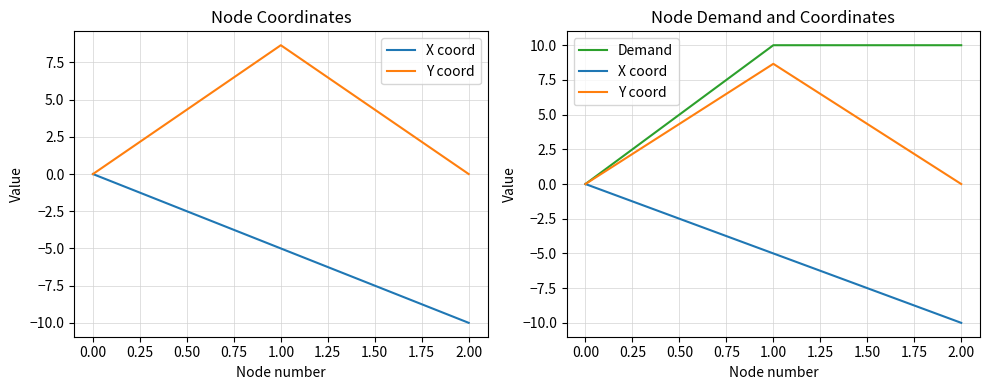

What is the greatest value displayed?

10.0